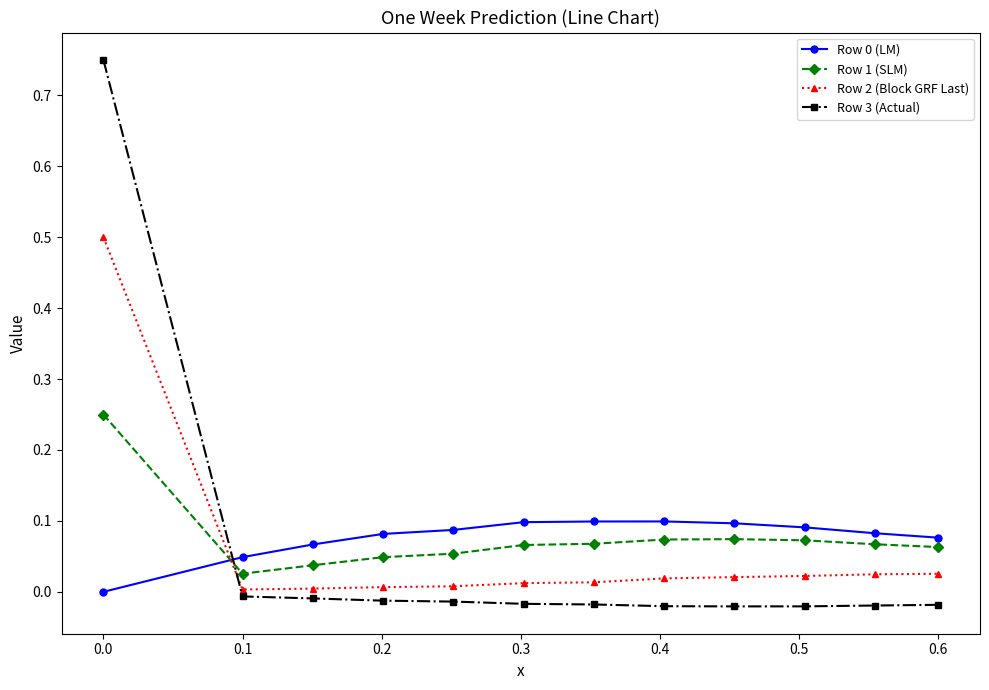

How many intersections are there between Row 2 (Block GRF Last) and Row 3 (Actual)?

1